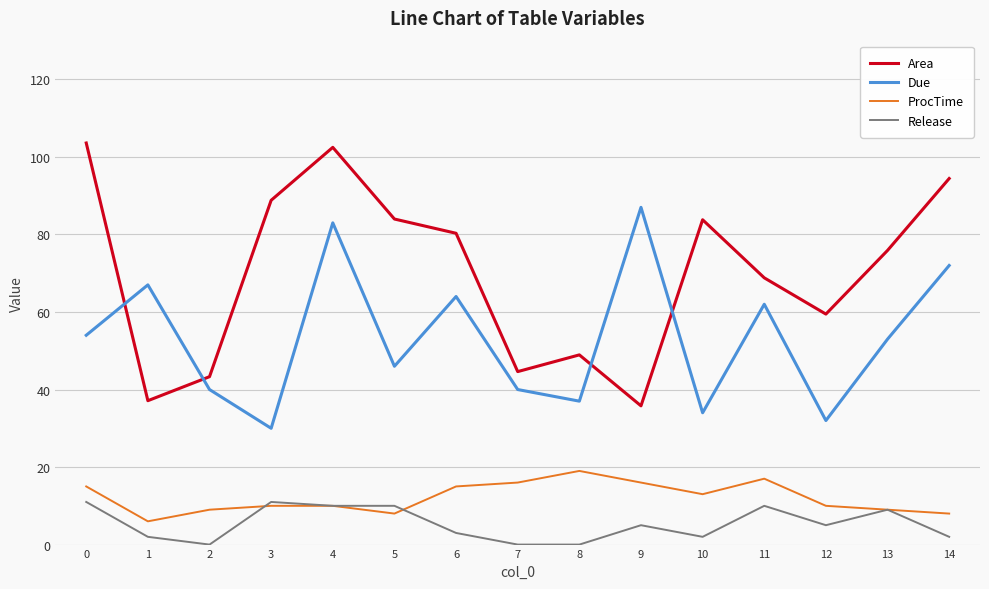

How many series are shown in this chart?

4